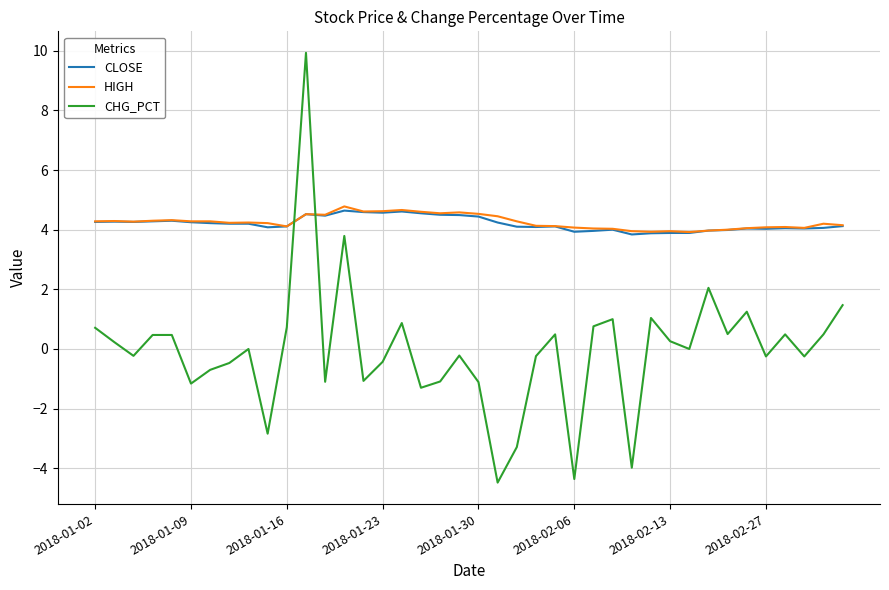

Which series has the largest range (max minus min)?

CHG_PCT